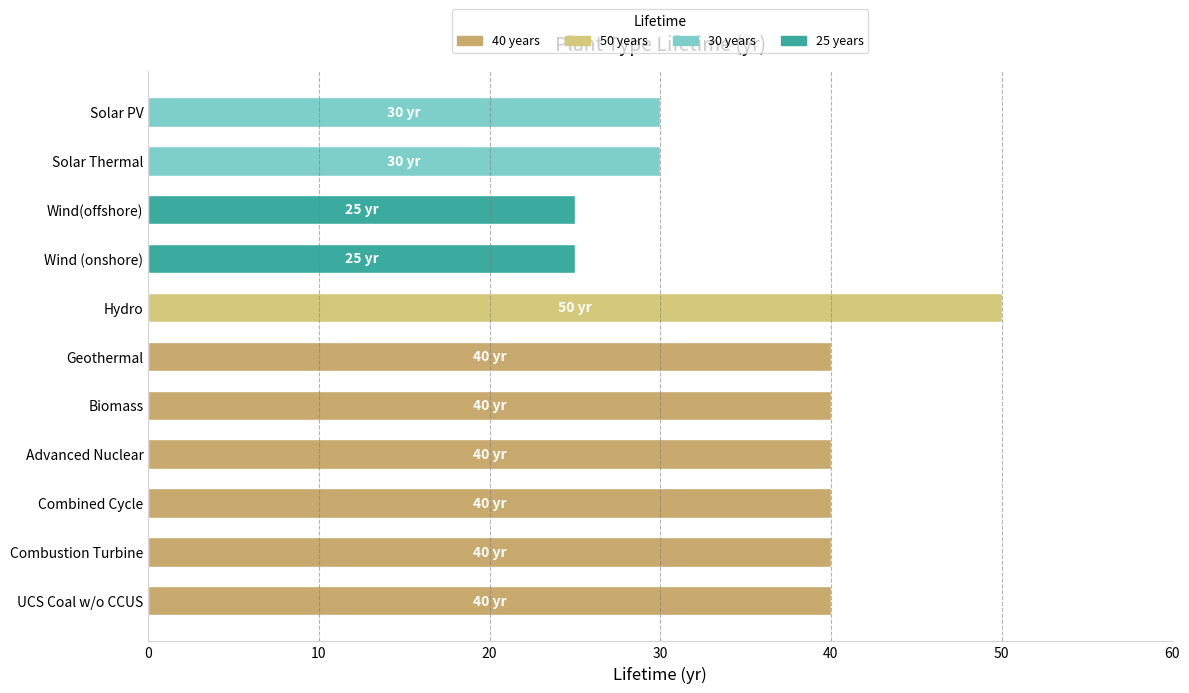

What is the sum of all values?

400